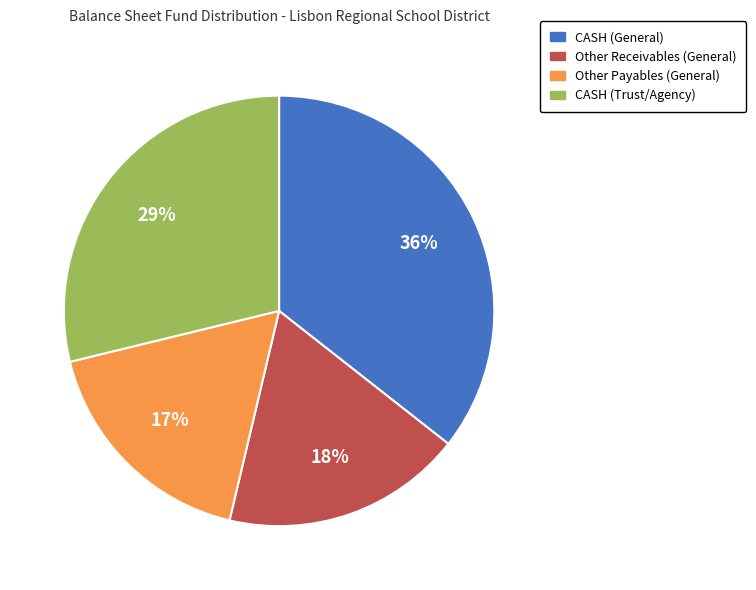

Which has a higher value, CASH (Trust/Agency) or CASH (General)?

CASH (General)